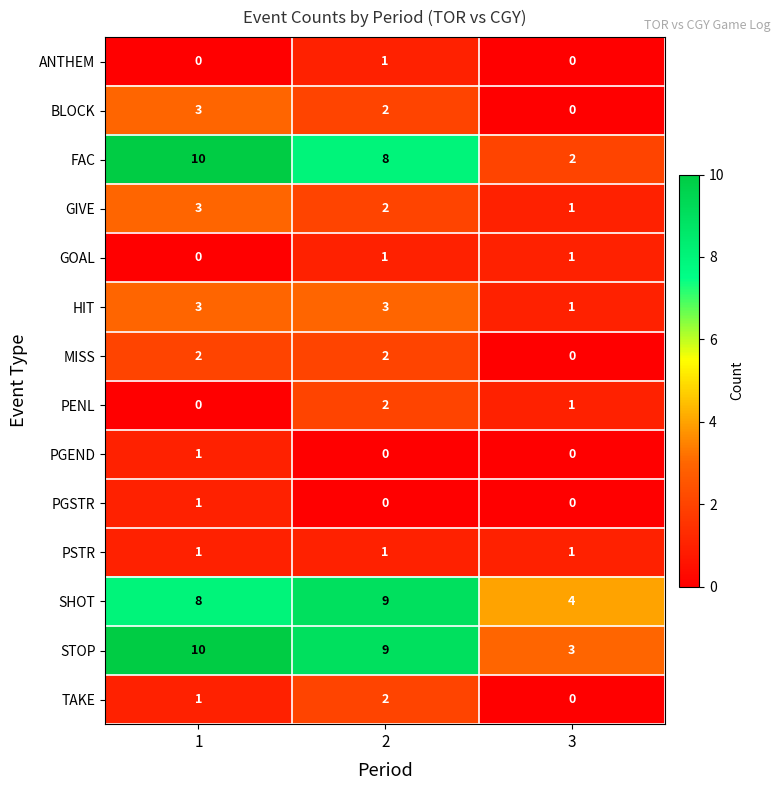

Count the SHOT values in the range 4 to 9.

3